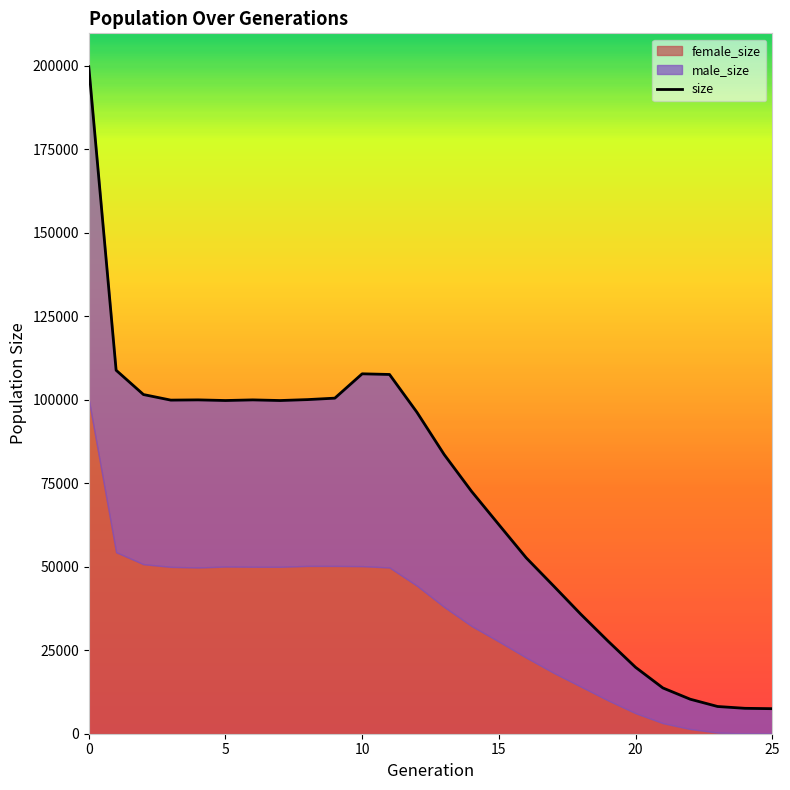

How many values exceed 96313?

12